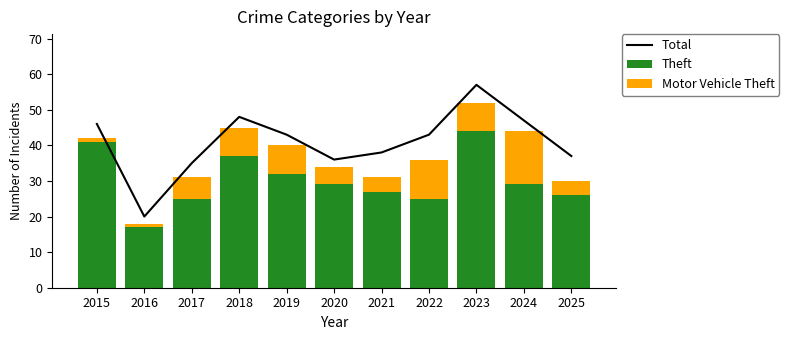

The Total series shows 36 at 2020. True or false?

True